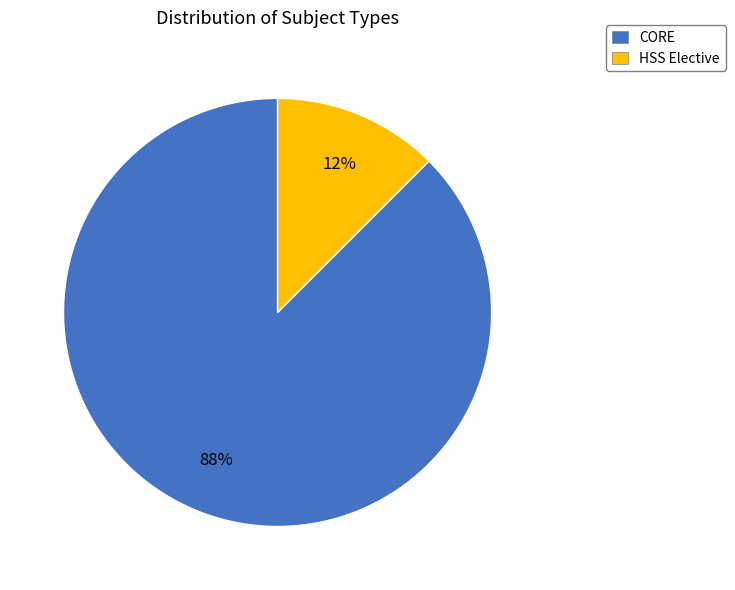

Rank the categories by value from highest to lowest.

CORE, HSS Elective